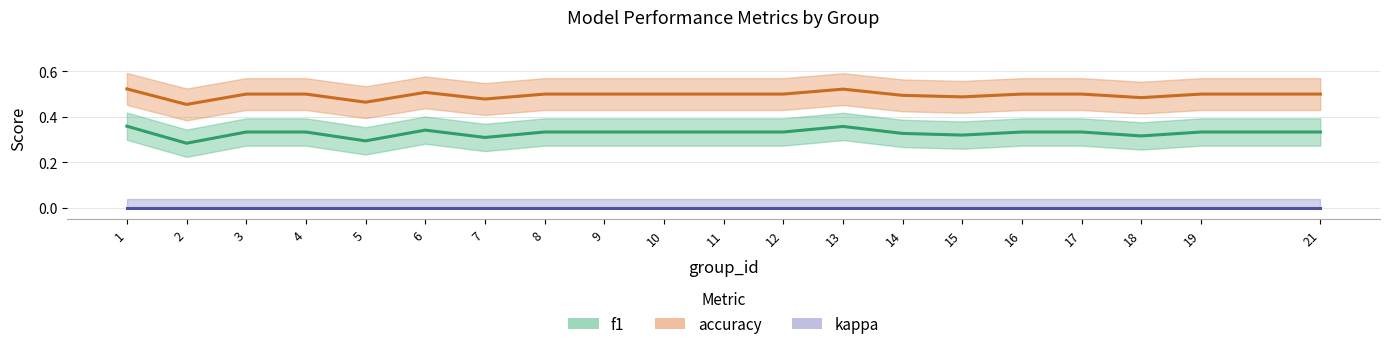

How many distinct data groups are displayed?

3